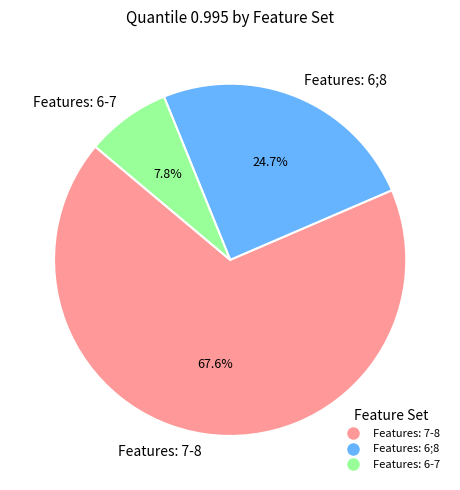

Between Features: 6;8 and Features: 7-8, which is larger?

Features: 7-8